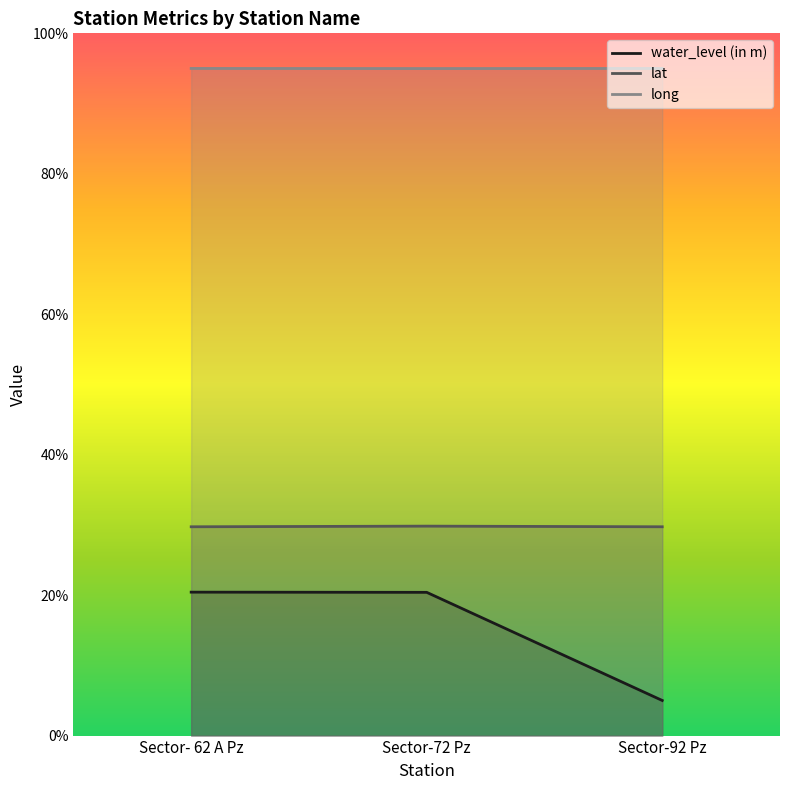

How many long values are between 94 and 95?

3